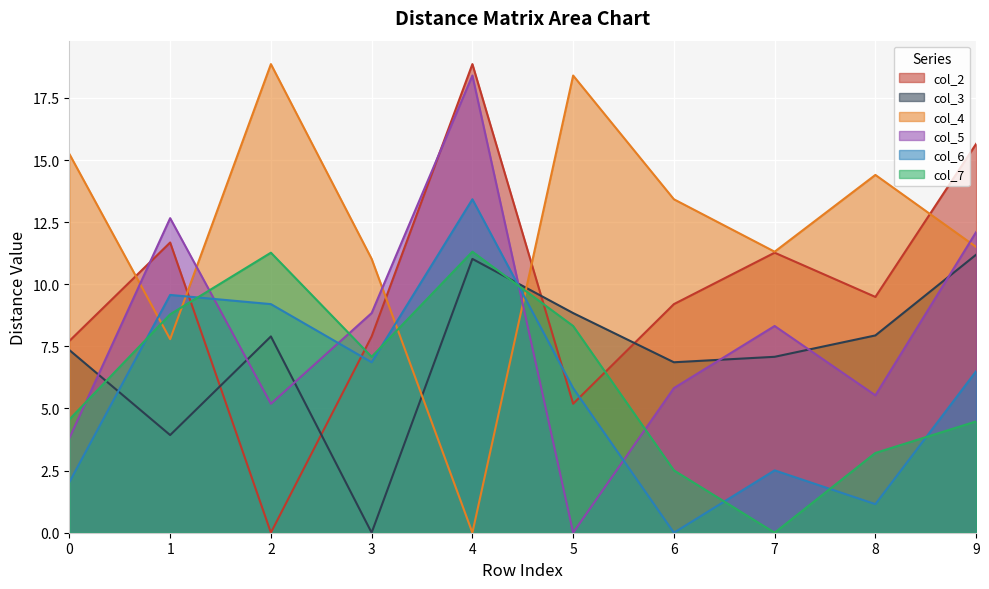

How many intersections are there between col_5 and col_6?

4